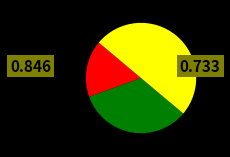

How many slices are in this pie chart?

3